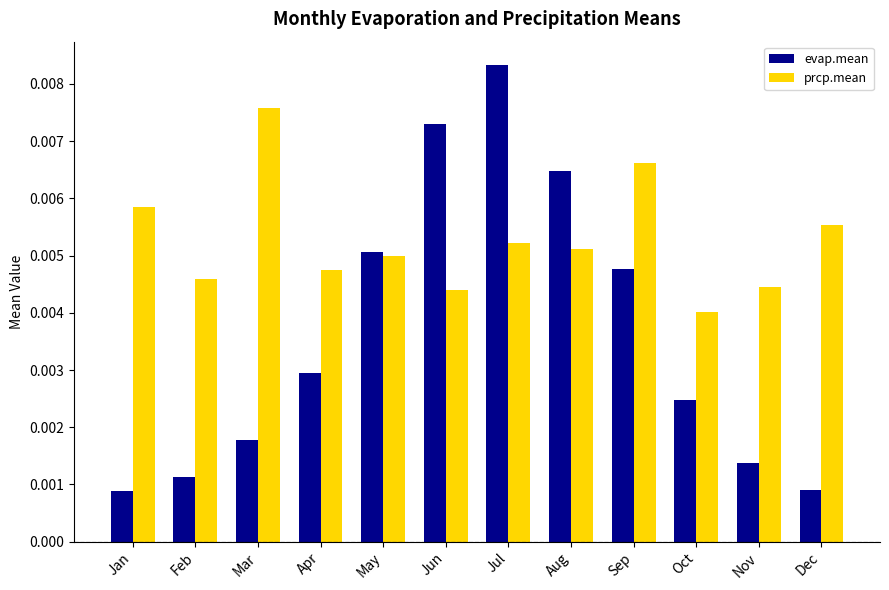

Where is prcp.mean nearest to the value 0?

Oct